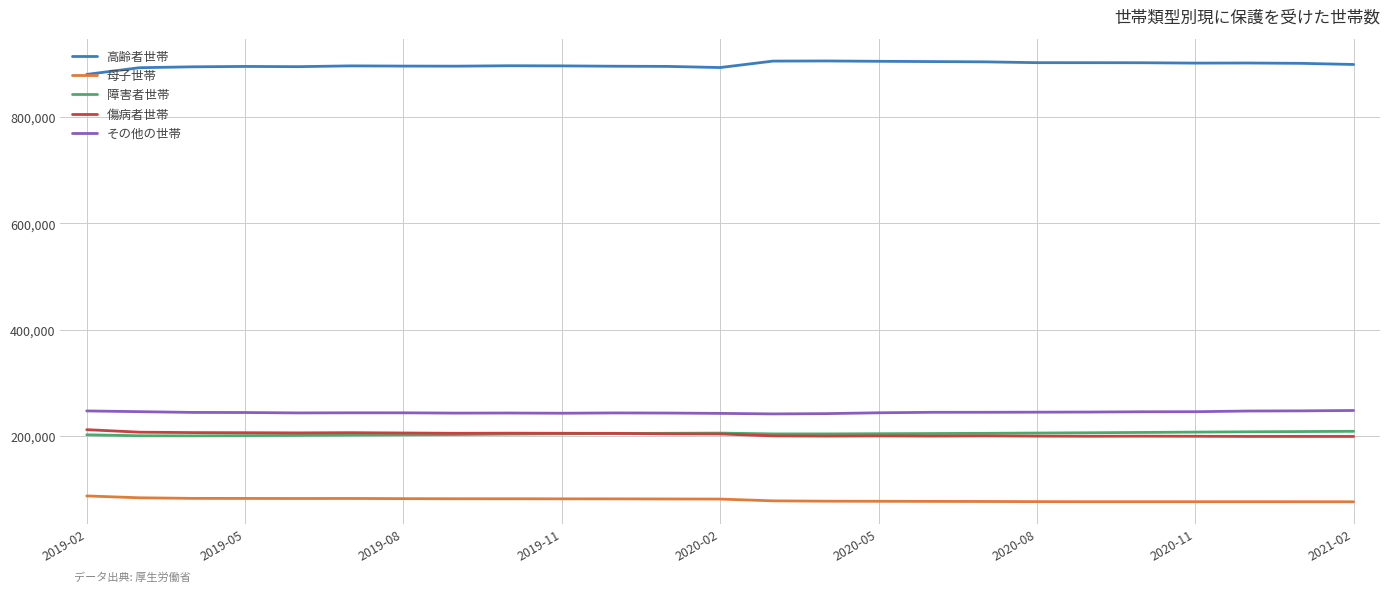

In その他の世帯, how many points are higher than both neighbors (excluding endpoints)?

3